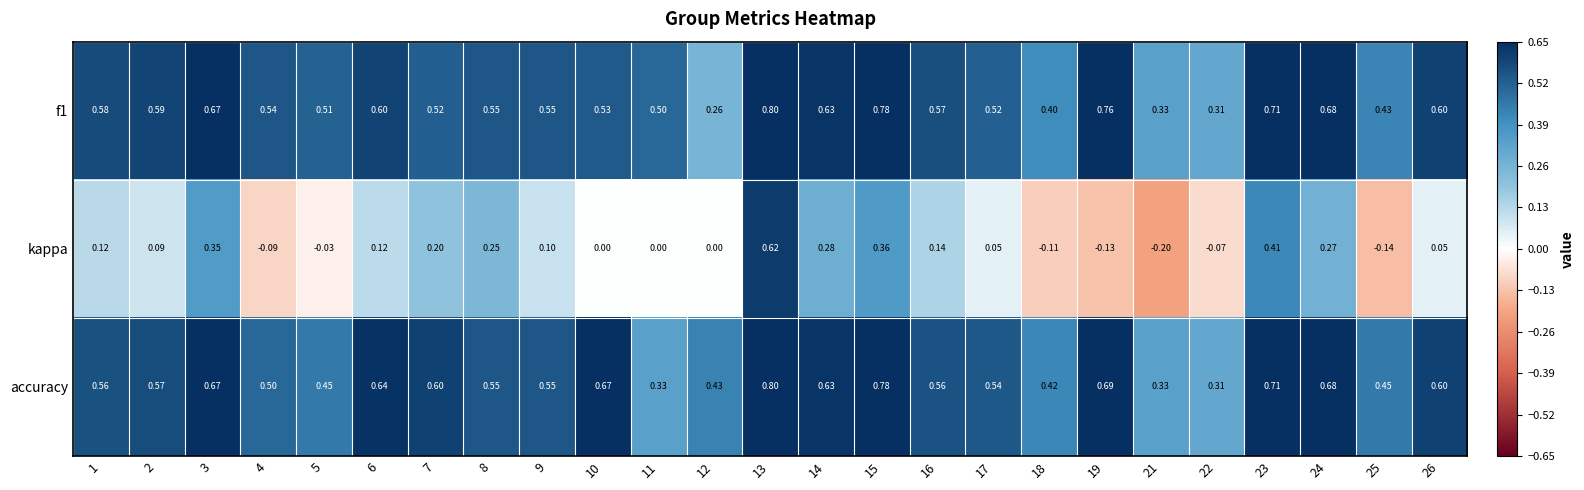

Which series has the widest spread of values?

kappa